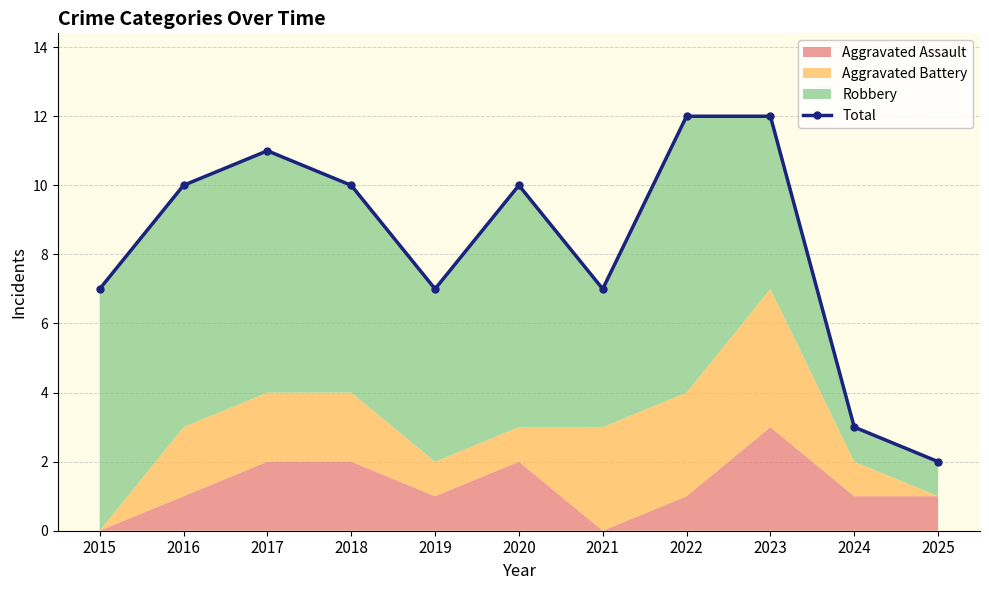

How many points are lower than both their immediate neighbors (excluding endpoints)?

2